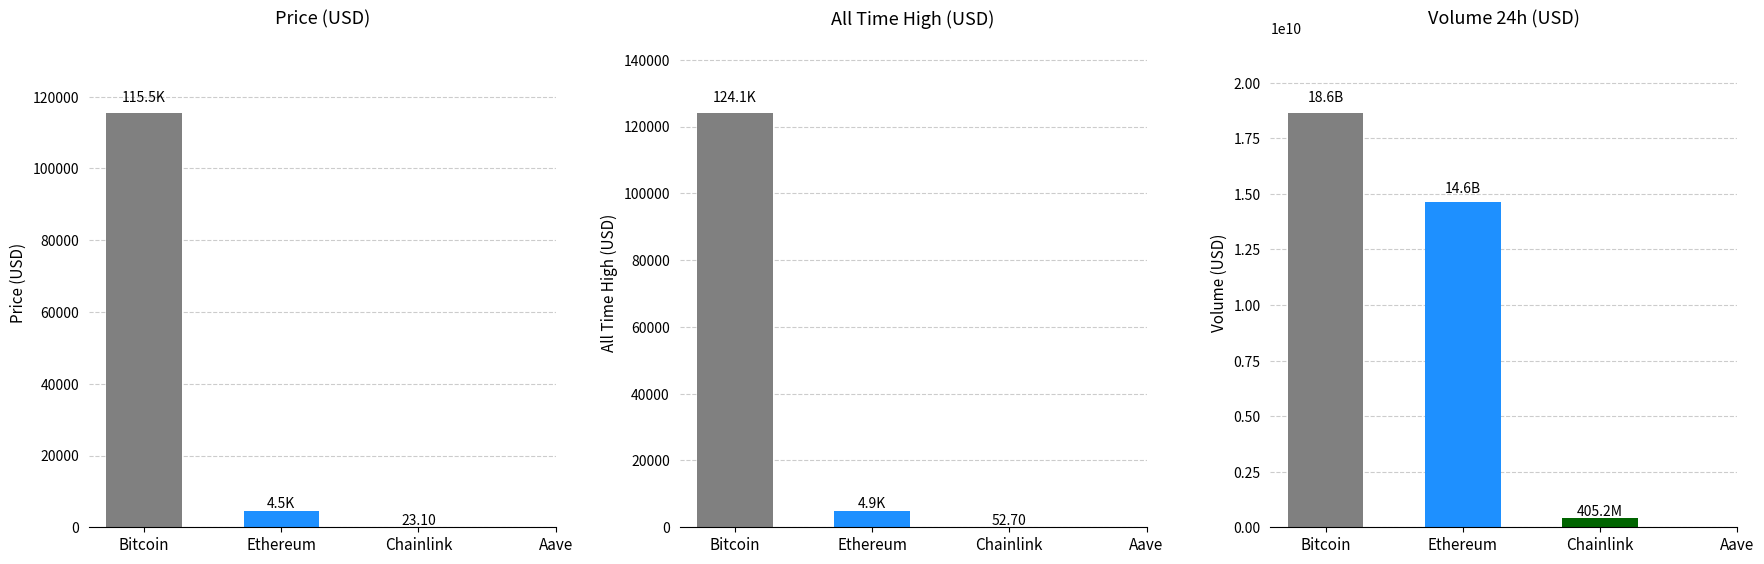

Is the value of price at Bitcoin greater than the value of allTimeHigh at Ethereum?

Yes